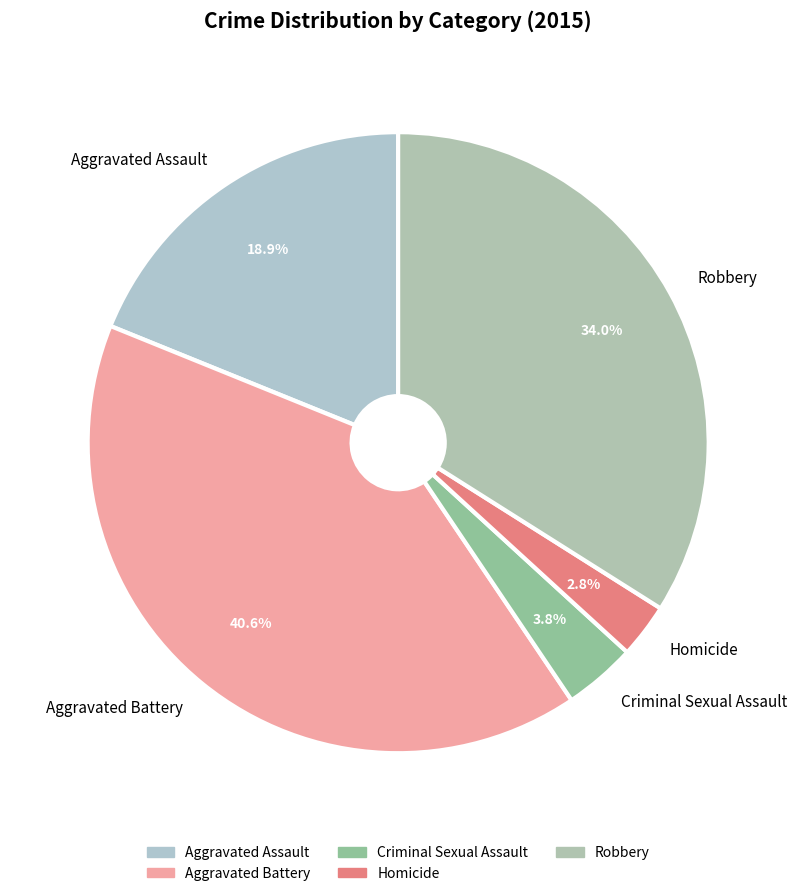

To the nearest percent, what is the difference between the Aggravated Assault and Criminal Sexual Assault slice percentages?

15%